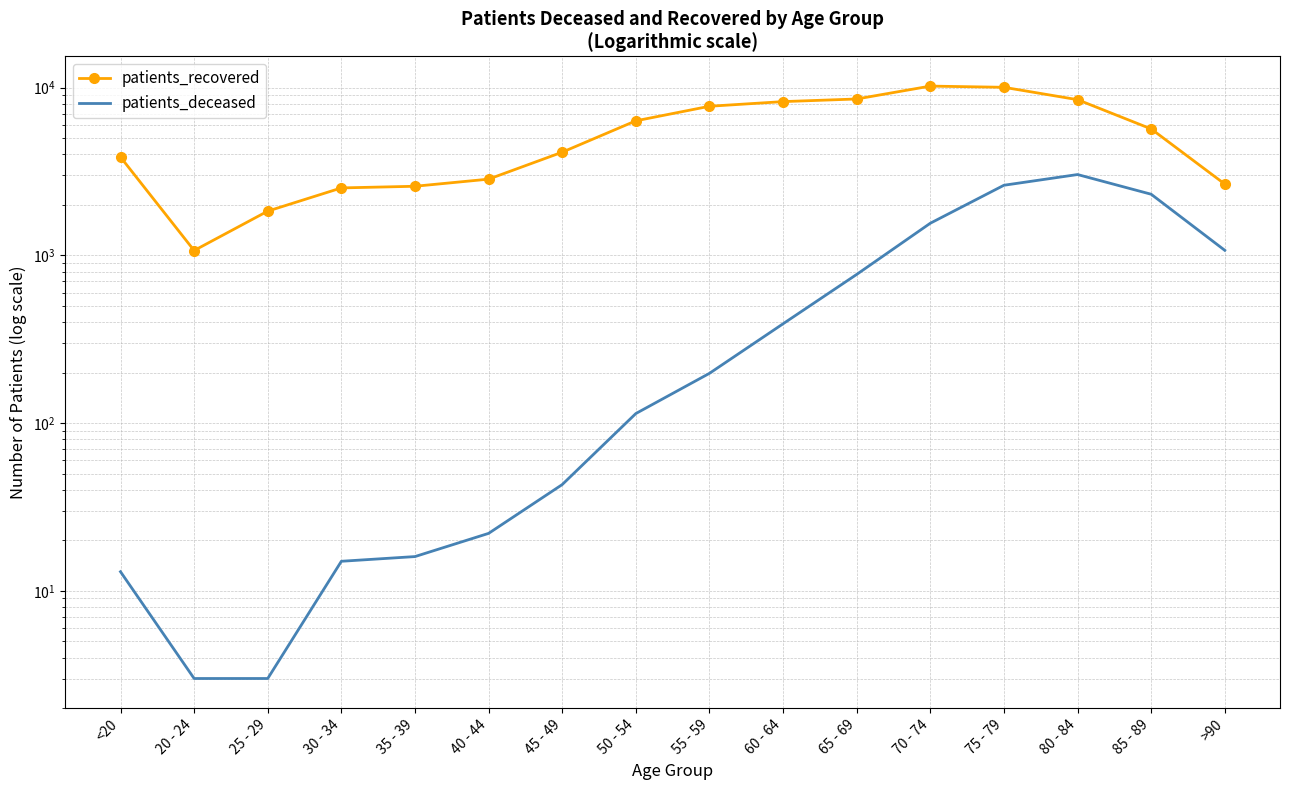

Where is the first local minimum for patients_recovered?

20 - 24